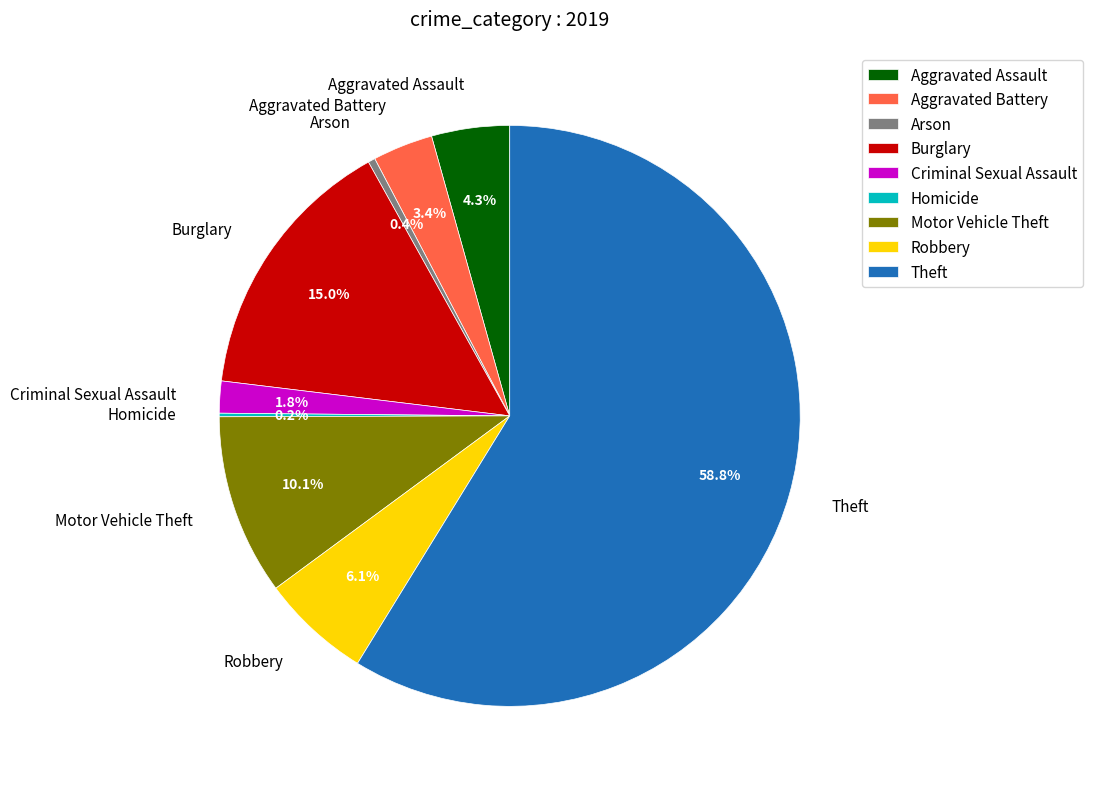

Which slice is the largest?

Theft